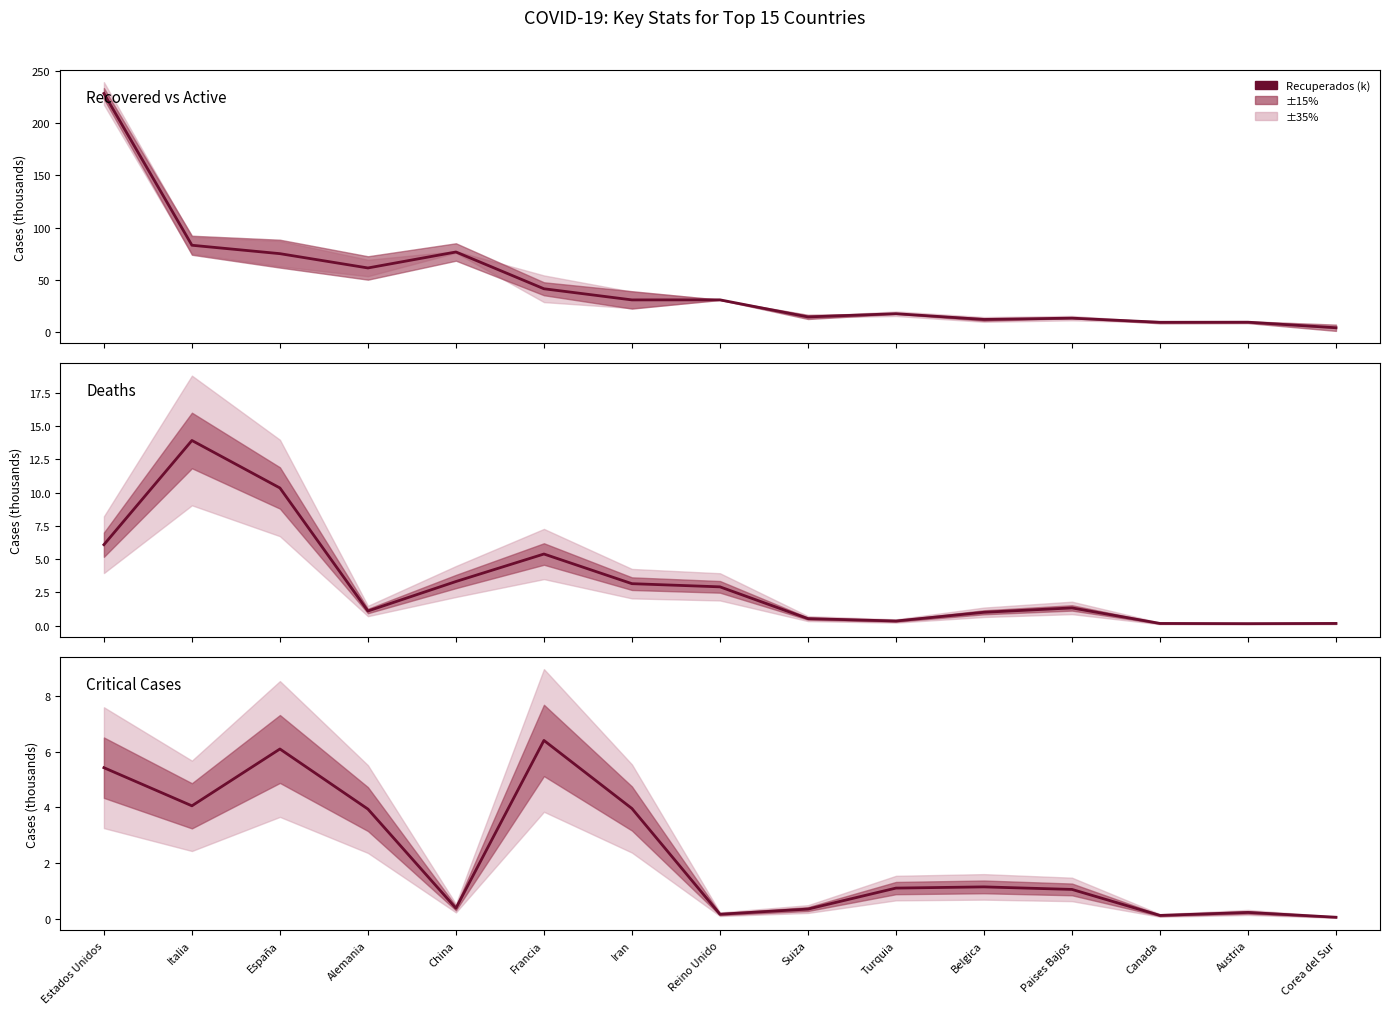

Count the number of categories in the chart.

15